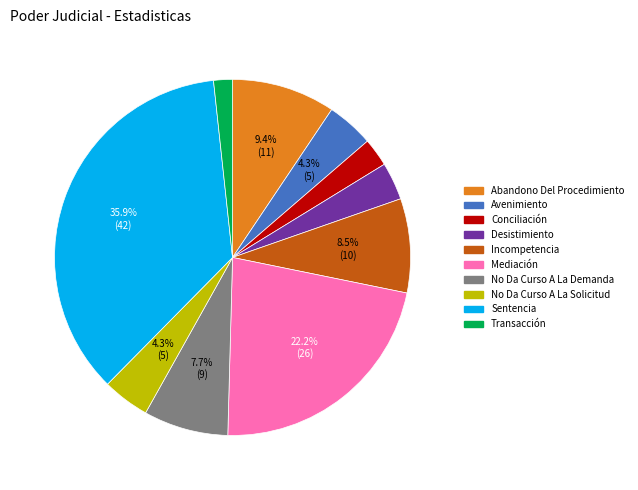

Count the number of slices in the pie.

10